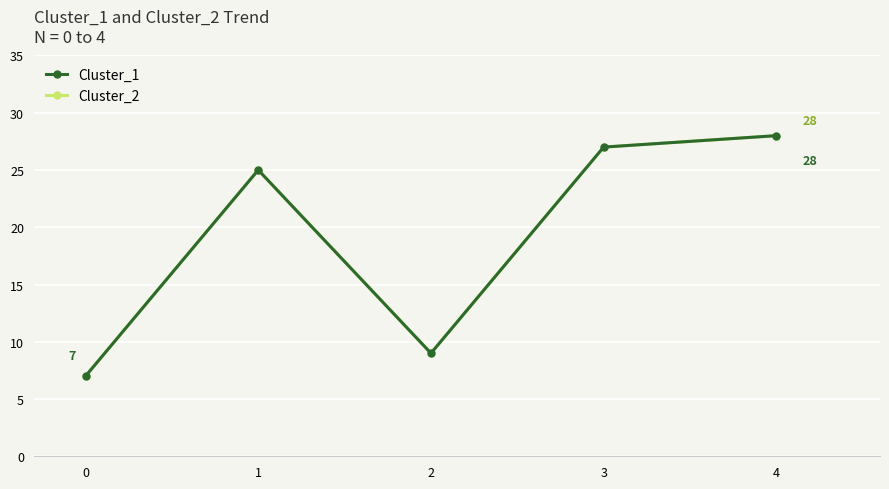

What is the difference between the maximum and minimum values in the Cluster_2 series?

21